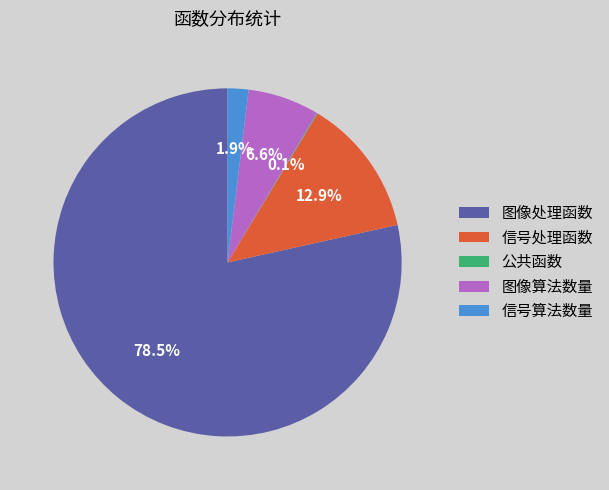

Combined, do 图像算法数量 and 信号算法数量 account for over 50%?

No